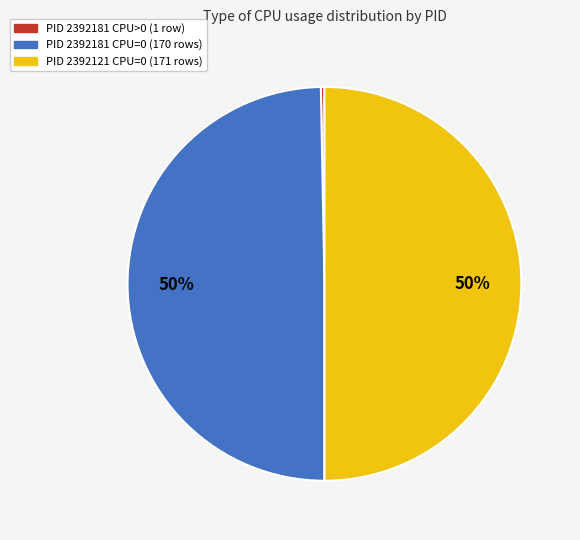

To the nearest percent, what is the difference between the largest and smallest slice percentages?

50%